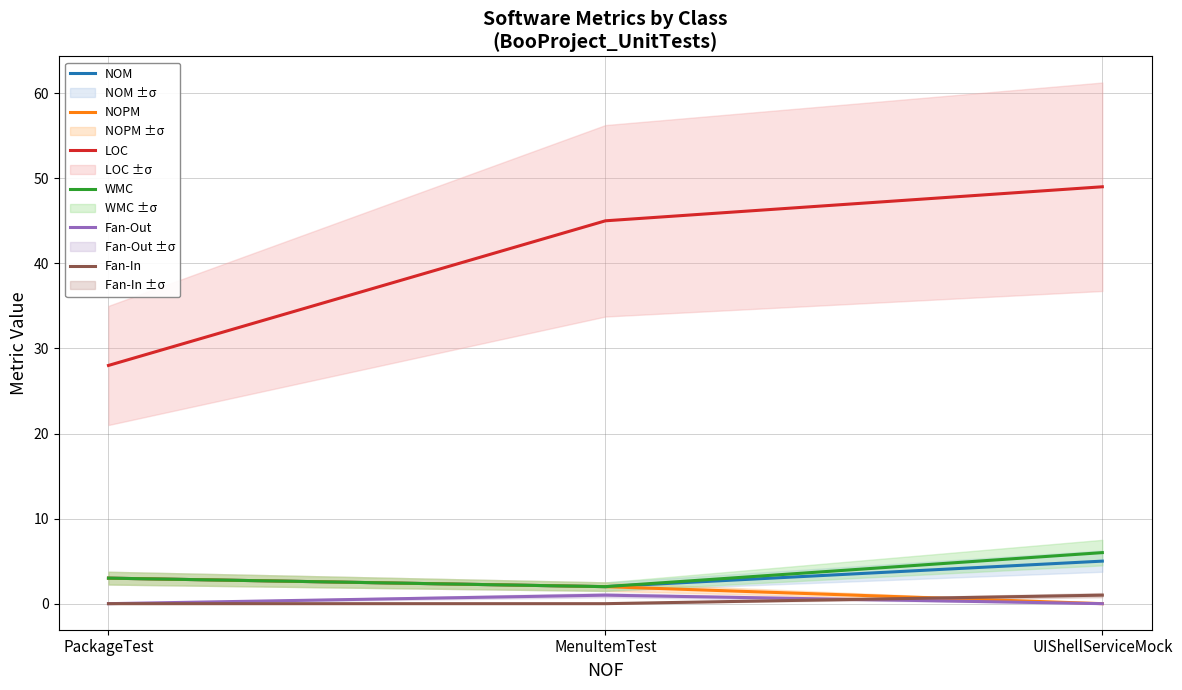

What are all the series names shown in the legend?

NOM, NOPM, LOC, WMC, Fan-Out, Fan-In